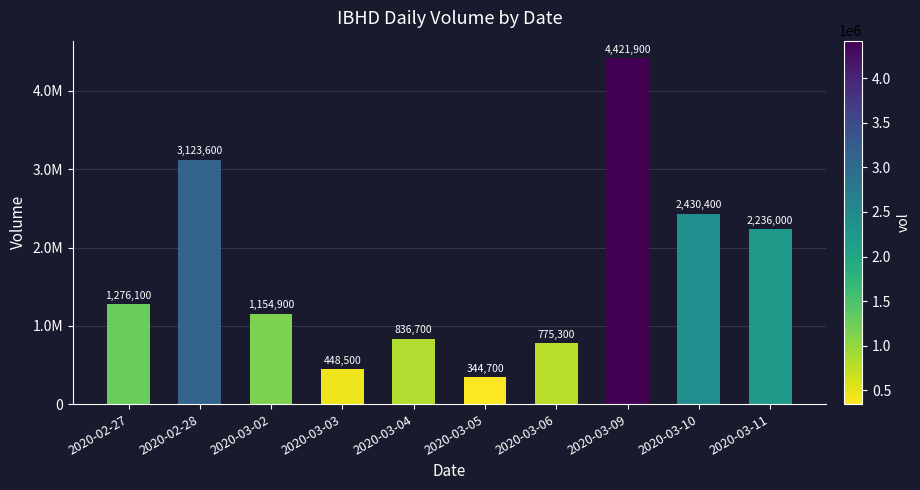

List the labels in order of value, largest first.

2020-03-09, 2020-02-28, 2020-03-10, 2020-03-11, 2020-02-27, 2020-03-02, 2020-03-04, 2020-03-06, 2020-03-03, 2020-03-05